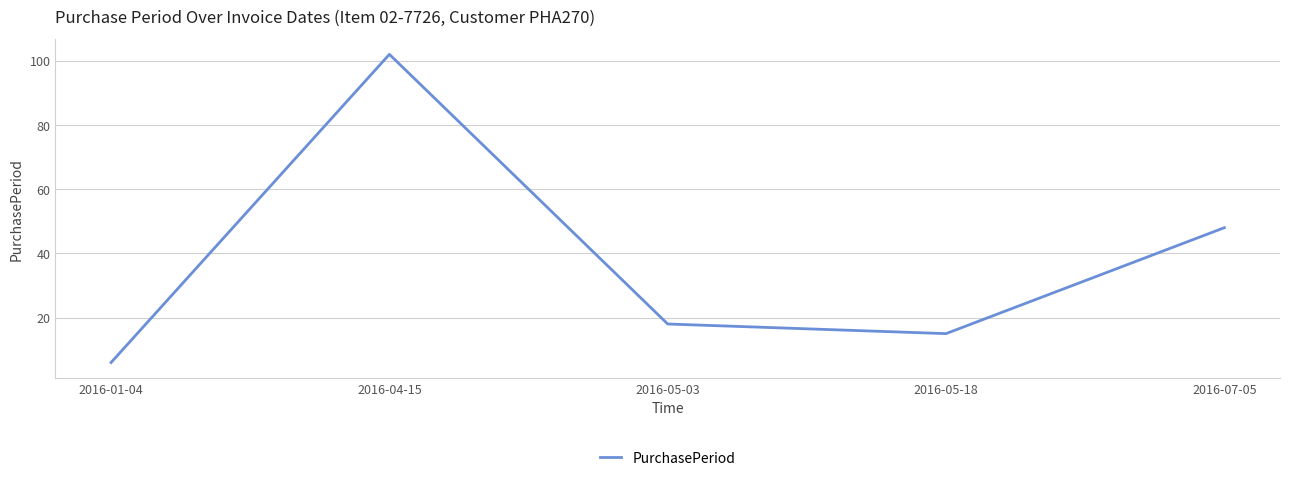

Where is the first local maximum?

2016-04-15